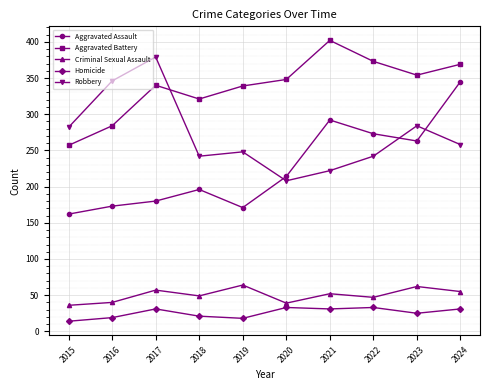

List the series in order of their peak value, lowest first.

Homicide, Criminal Sexual Assault, Aggravated Assault, Robbery, Aggravated Battery